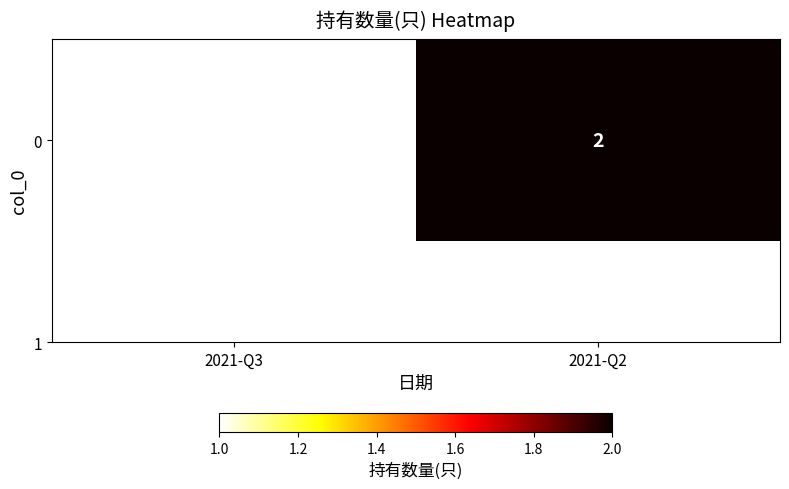

What is the difference between the values at 2021-Q3 and 2021-Q2?

1